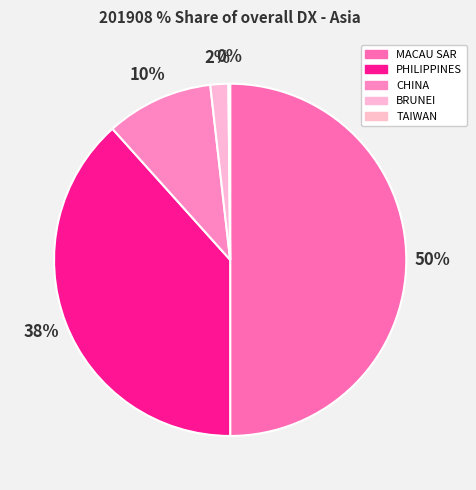

What percentage is NOT represented by CHINA?

90.2%